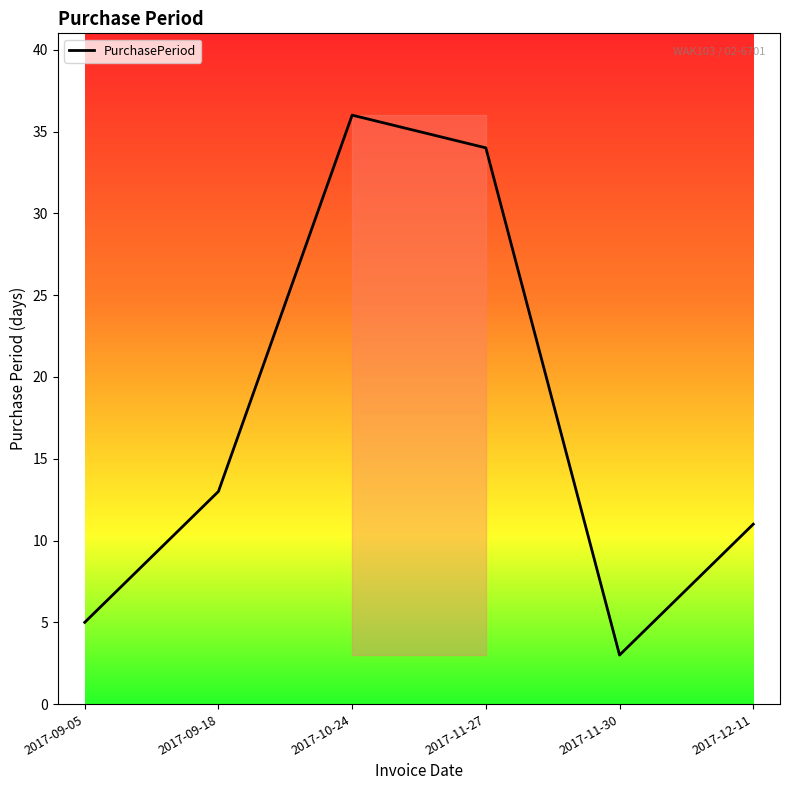

Where is the first local minimum?

2017-11-30